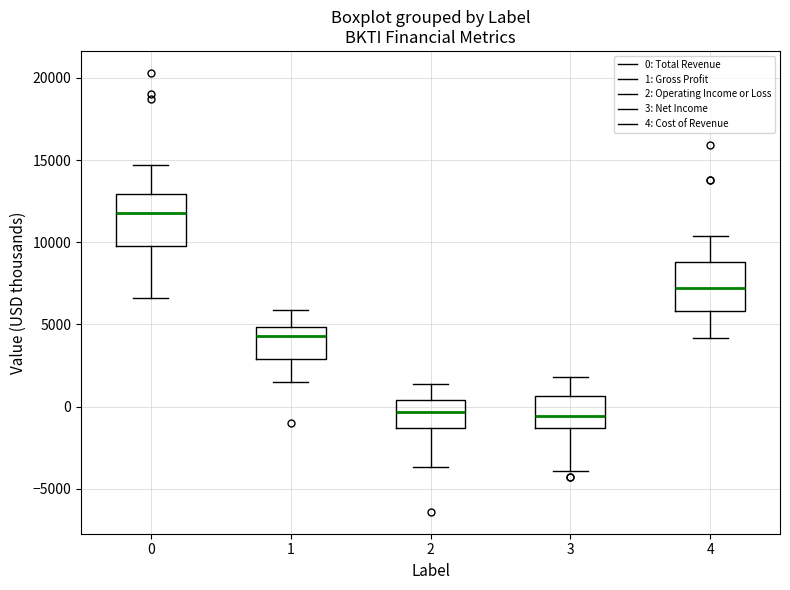

Reading left to right, transcribe this box plot: for each box, give where its median line is, the range the box spans, and where its two whiskers end, as read against the y-axis. The values are not printed on the chart, so give them approximately, as read against the axis.

0: median 12000, box 10000 to 13000, whiskers 6500 to 14500
1: median 4500, box 3000 to 5000, whiskers 1500 to 6000
2: median -500, box -1500 to 500, whiskers -3500 to 1500
3: median -500, box -1500 to 500, whiskers -4000 to 2000
4: median 7000, box 6000 to 9000, whiskers 4000 to 10500